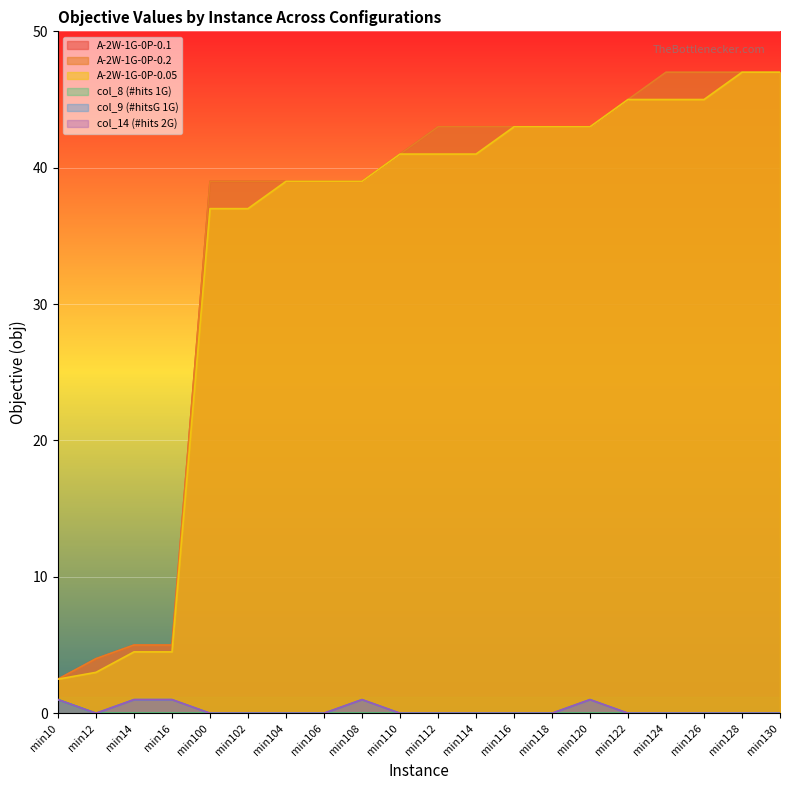

List the series in order of their peak value, lowest first.

col_8 (#hits 1G), col_9 (#hitsG 1G), col_14 (#hits 2G), A-2W-1G-0P-0.1, A-2W-1G-0P-0.2, A-2W-1G-0P-0.05